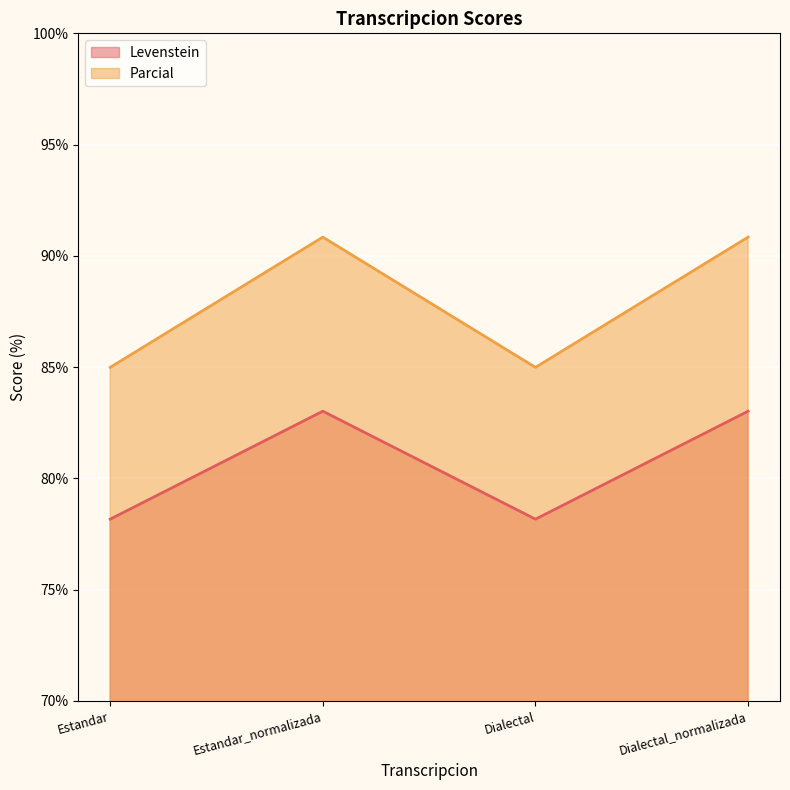

The value of Parcial at Dialectal is 85.0. True or false?

True